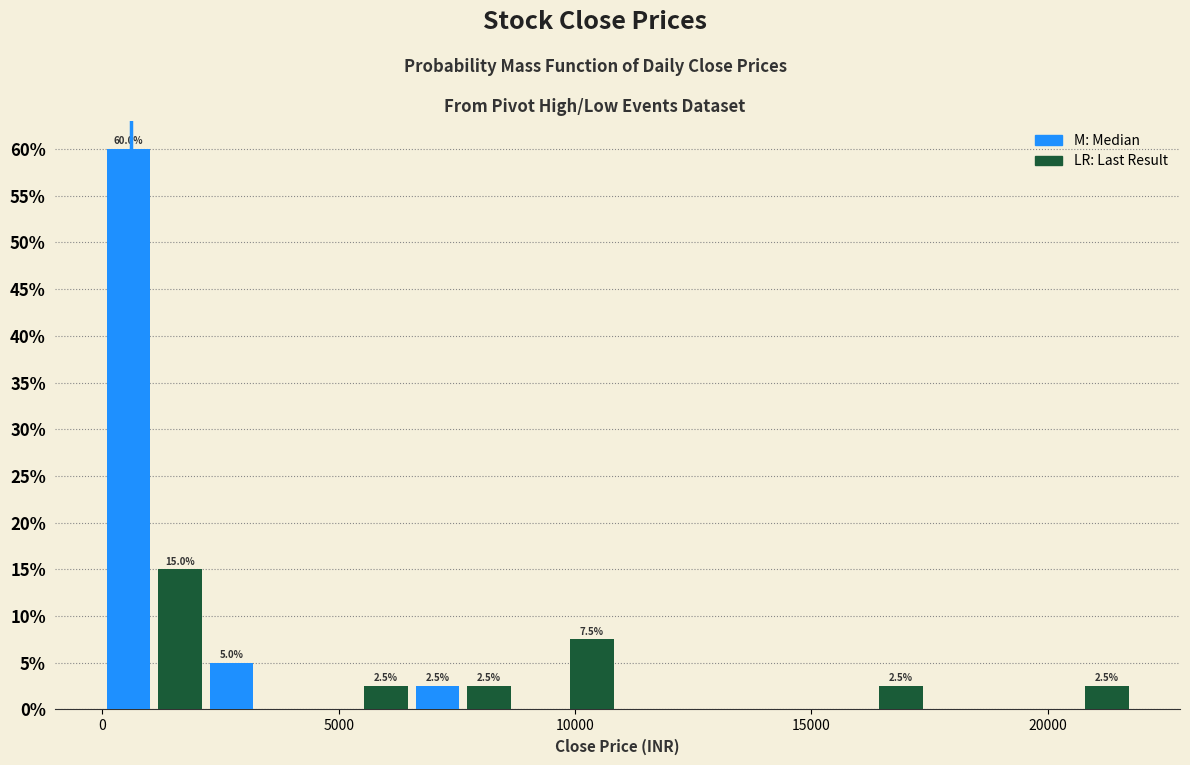

Around what value on the x-axis is the tallest bar? Give the approximate position of its centre, as read against the axis.

500